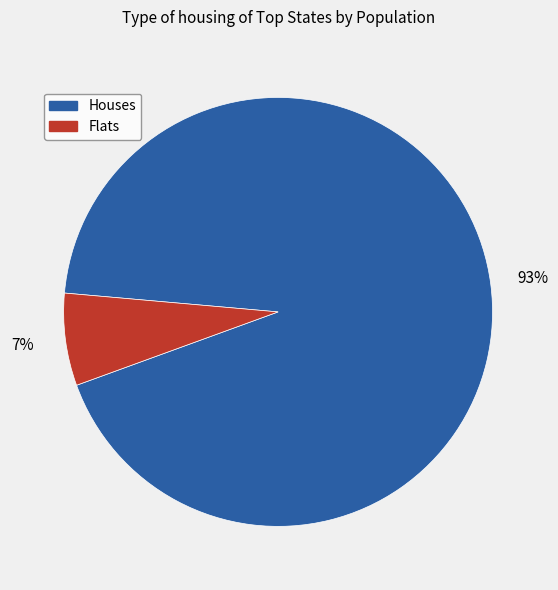

What is the largest slice in the pie chart?

Houses